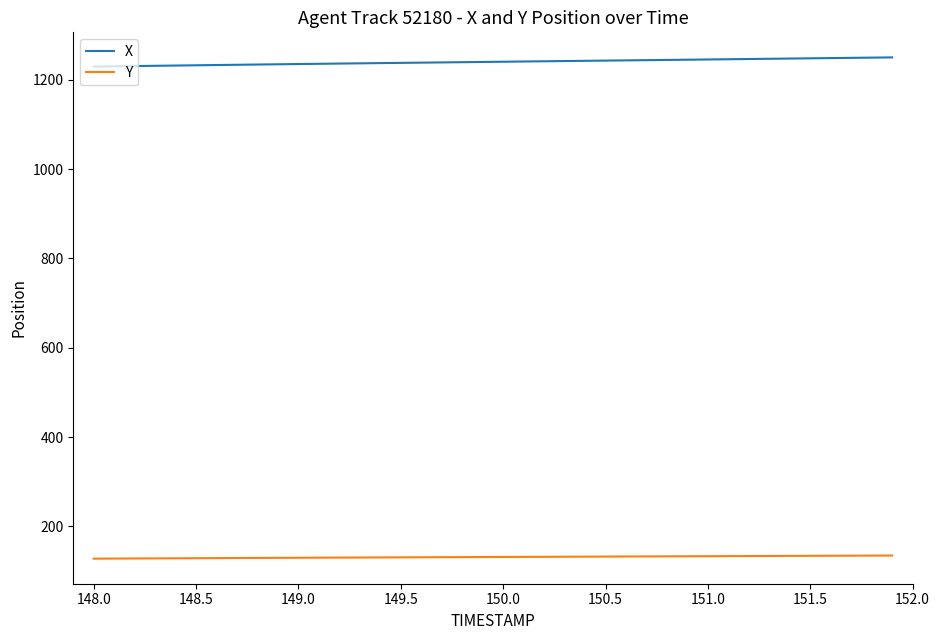

What is the greatest value displayed?

1249.9